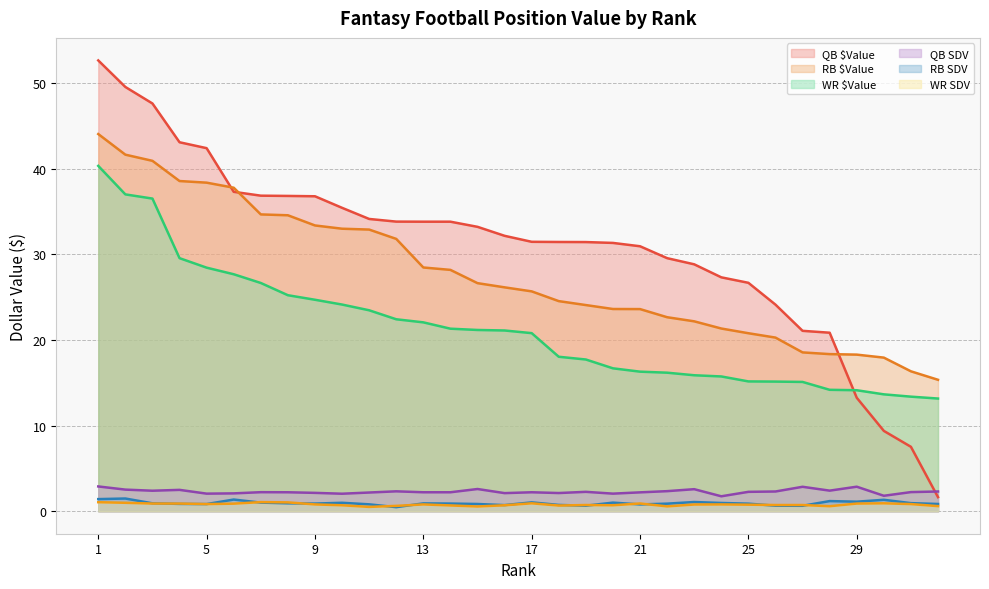

Is the value of RB $Value at 31 greater than the value of WR SDV at 16?

Yes